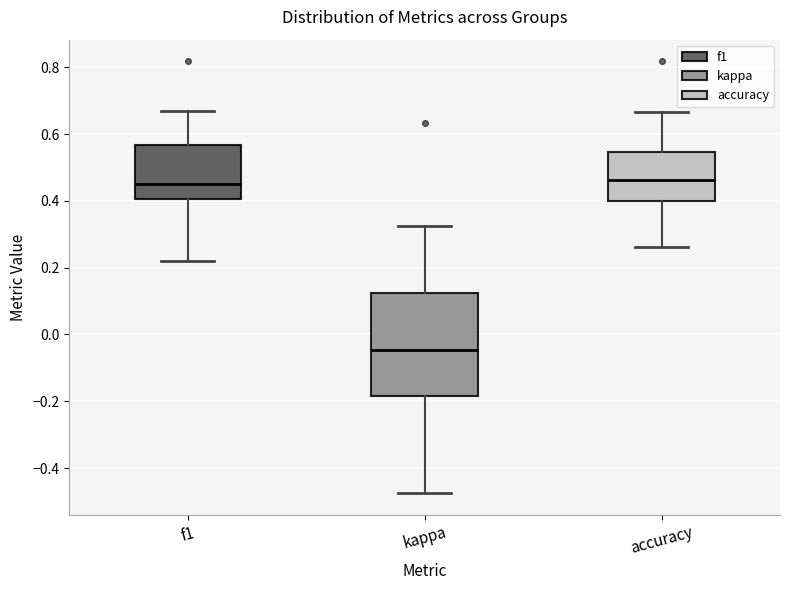

Reading left to right, transcribe this box plot: for each box, give where its median line is, the range the box spans, and where its two whiskers end, as read against the y-axis. The values are not printed on the chart, so give them approximately, as read against the axis.

f1: median 0.46, box 0.40 to 0.56, whiskers 0.22 to 0.66
kappa: median -0.04, box -0.18 to 0.12, whiskers -0.48 to 0.32
accuracy: median 0.46, box 0.40 to 0.54, whiskers 0.26 to 0.66